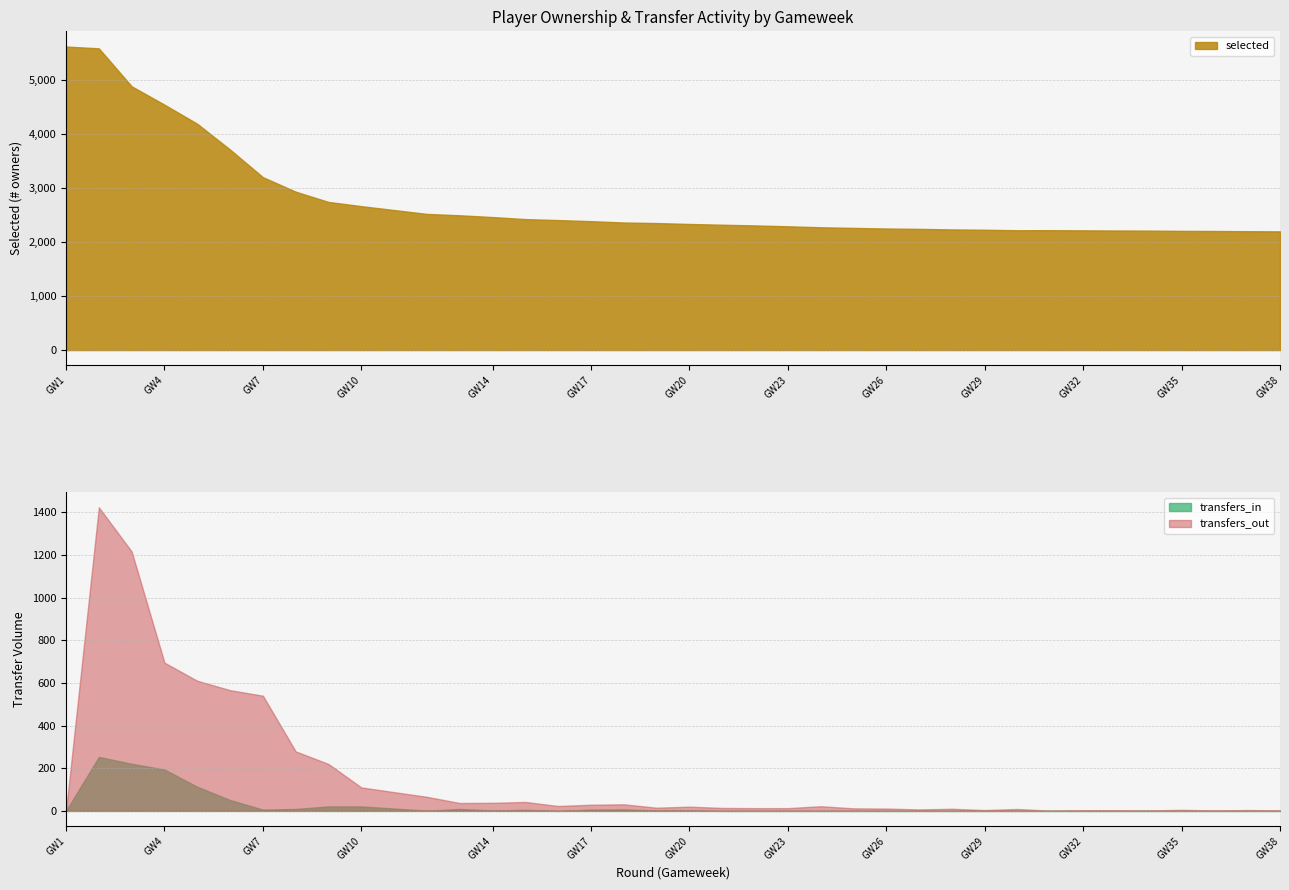

Rank the series at 27 from lowest to highest value.

transfers_in, transfers_out, selected